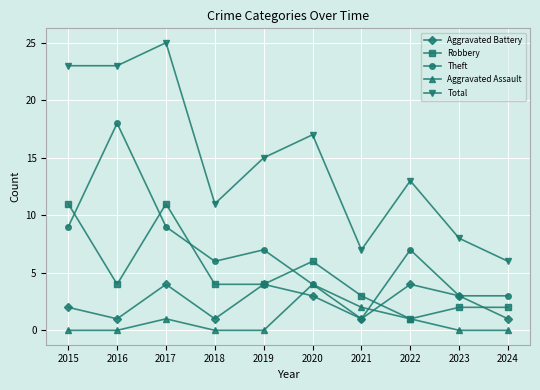

Rank the series at 2018 from lowest to highest value.

Aggravated Assault, Aggravated Battery, Robbery, Theft, Total